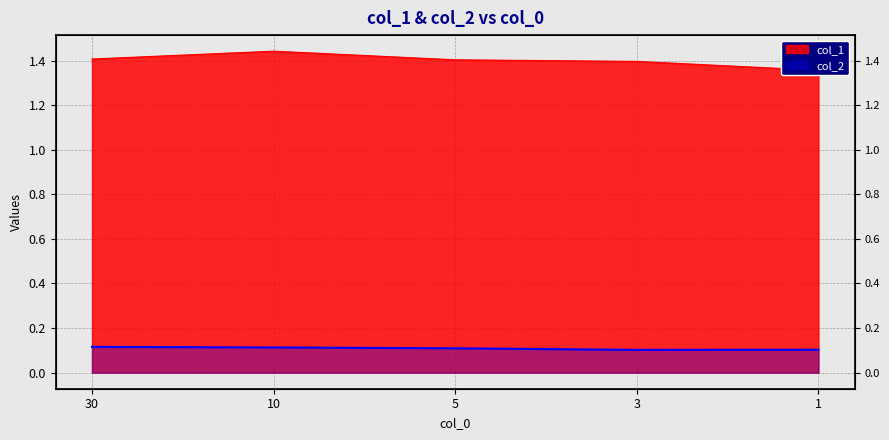

What is the difference between the highest and lowest values at 1?

1.3